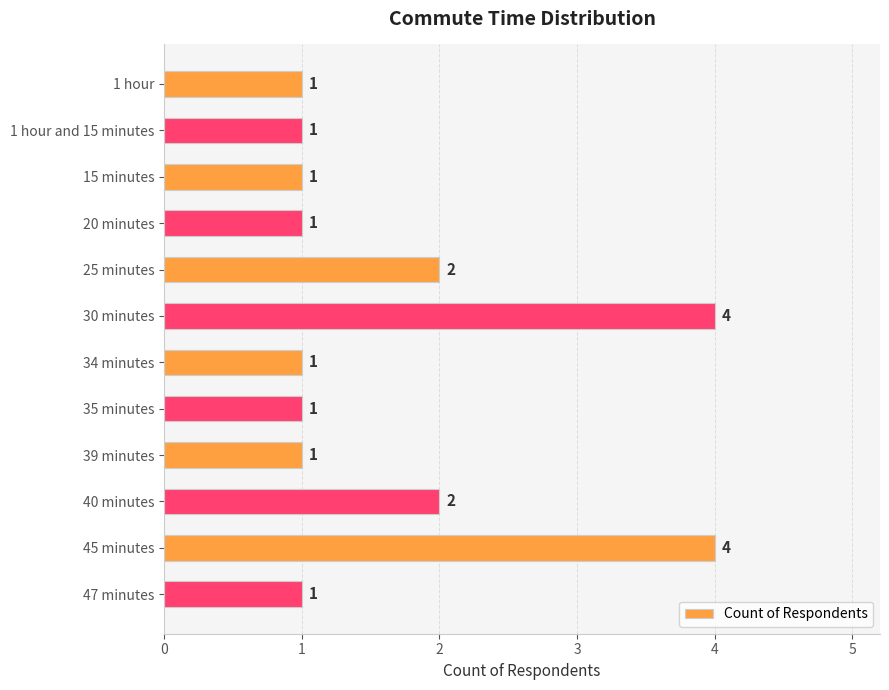

Is it true that the value at 34 minutes is 2?

False